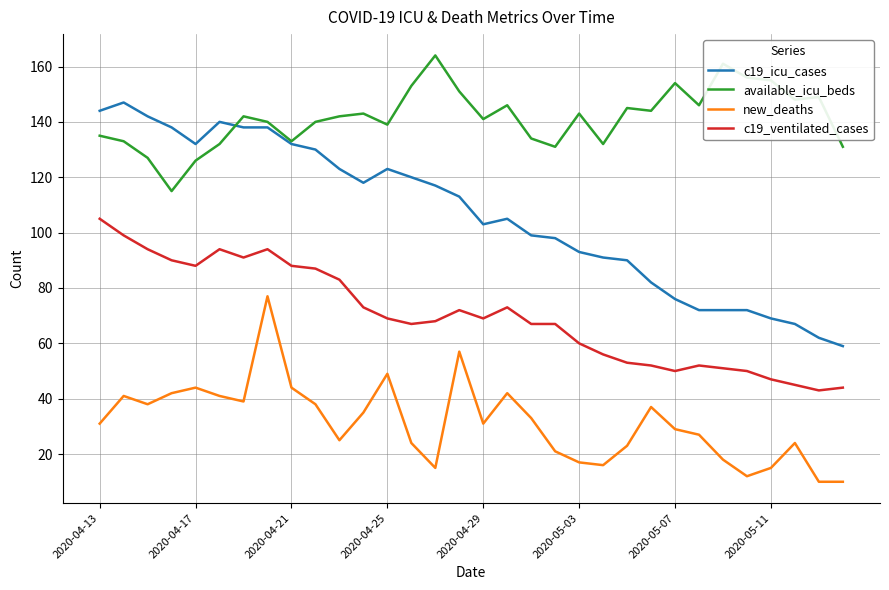

True or false: c19_icu_cases and new_deaths intersect in this chart.

False